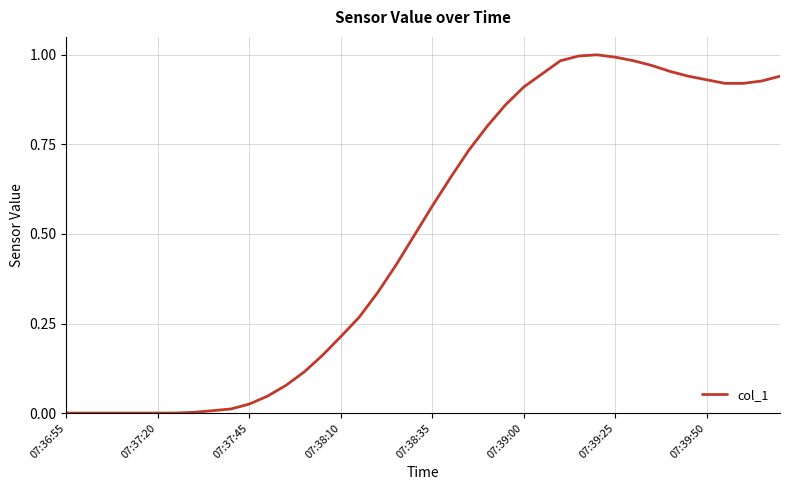

True or false: the data shows 0.0 at 07:37:20.

True